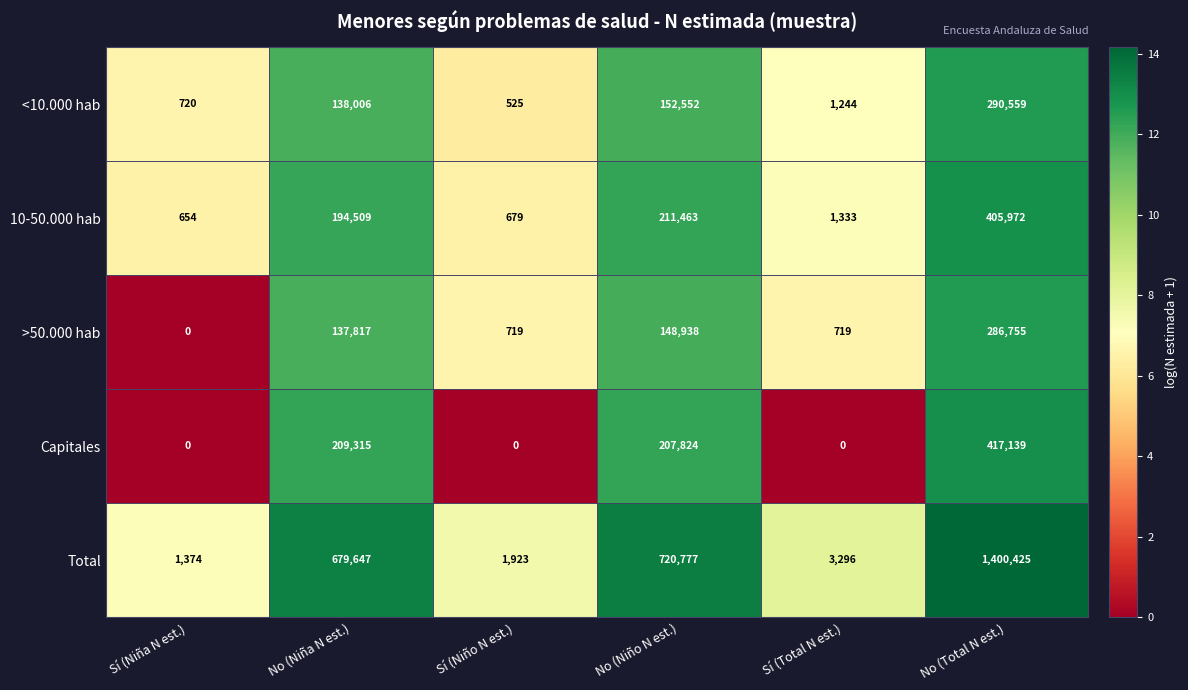

What is the highest value of the Total series?

1400425